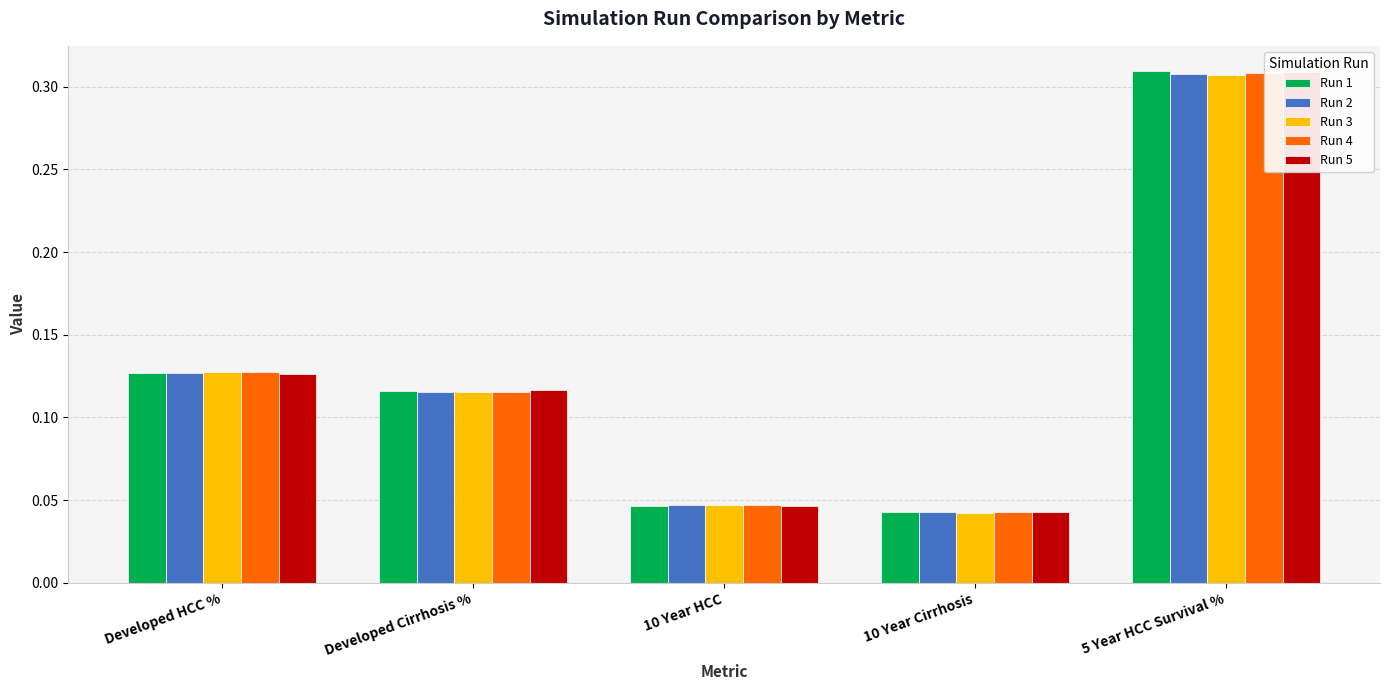

True or false: Run 3 has a value of 0.0 at 10 Year Cirrhosis.

False